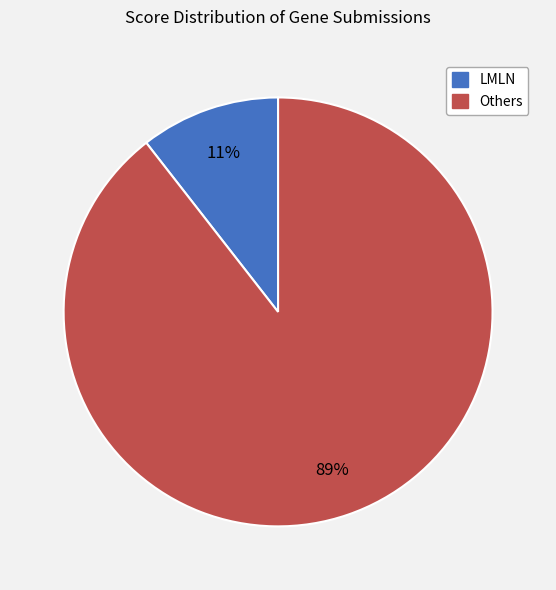

To the nearest percent, what is the average slice percentage?

50%